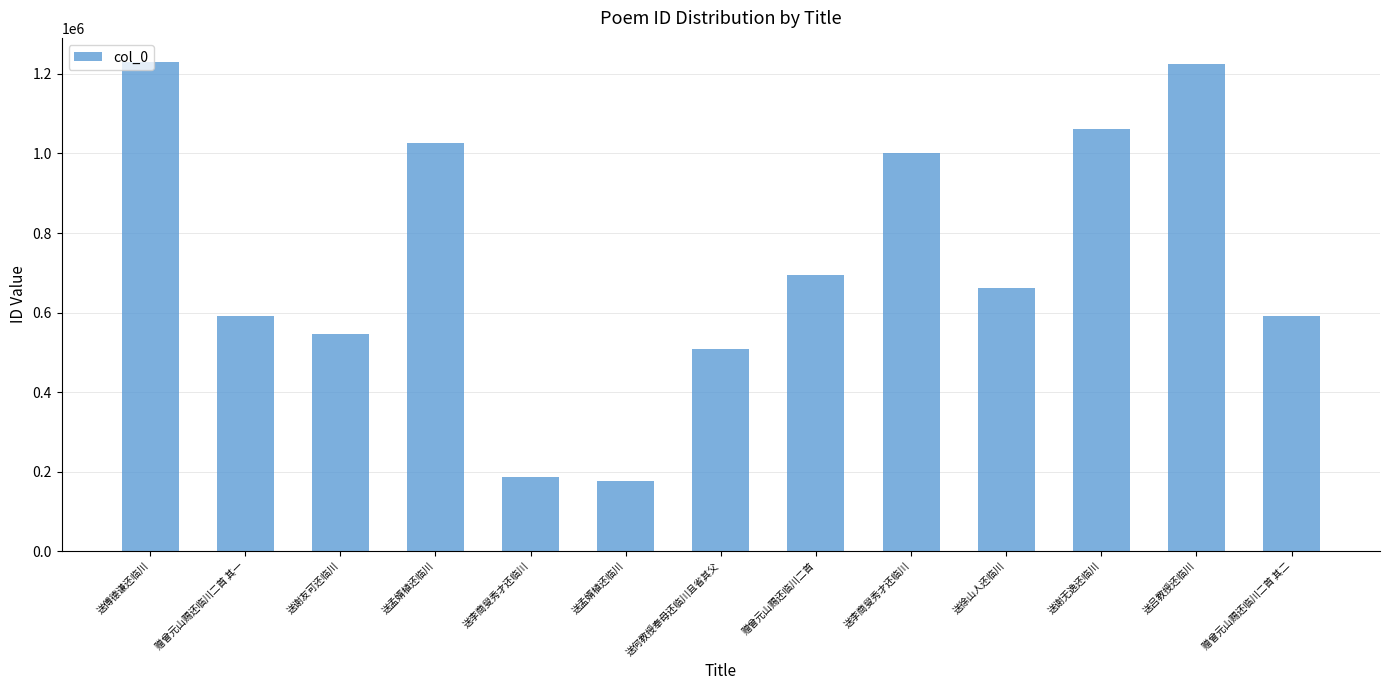

What is the difference between the values at 送李商叟秀才还临川 and 送孟婿植还临川?

10145